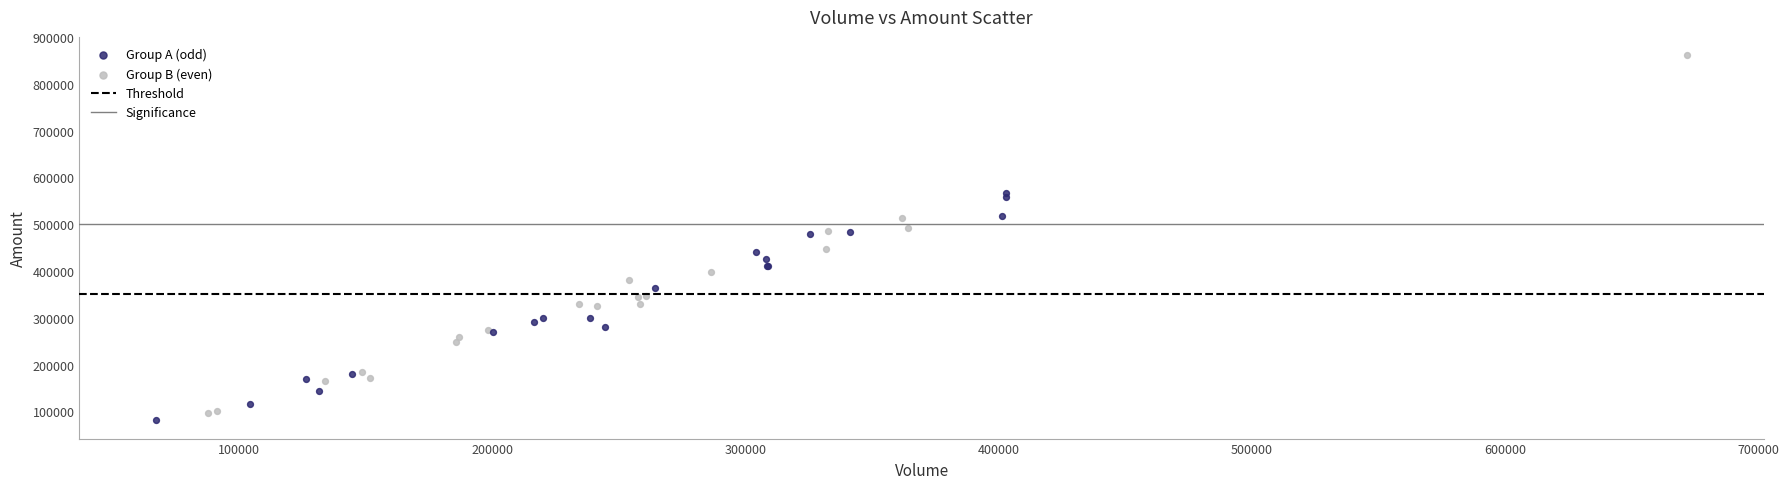

Which series contains the highest Y value?

Group B (even)